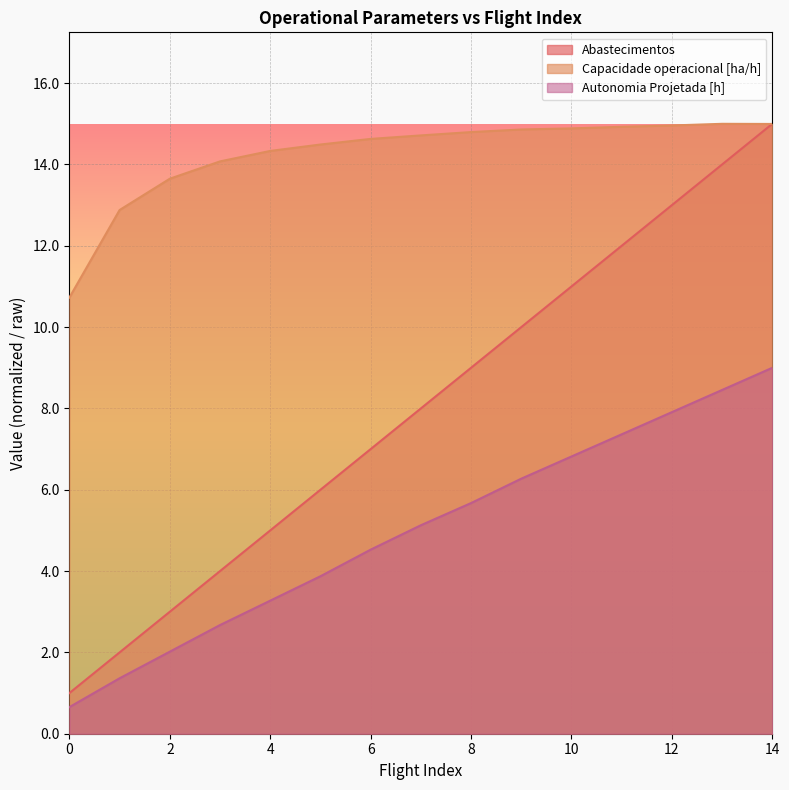

Is it true that Capacidade operacional [ha/h] equals 6.3 at 10?

False